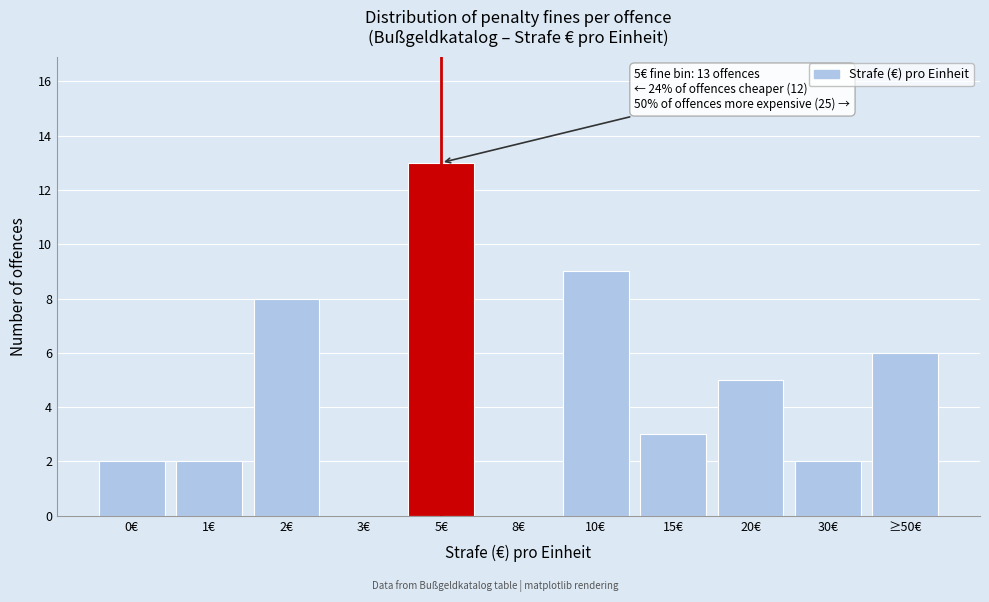

Reading left to right, what are all the values shown in this chart?

0€=2	1€=2	2€=8	3€=0	5€=13	8€=0	10€=9	15€=3	20€=5	30€=2	≥50€=6